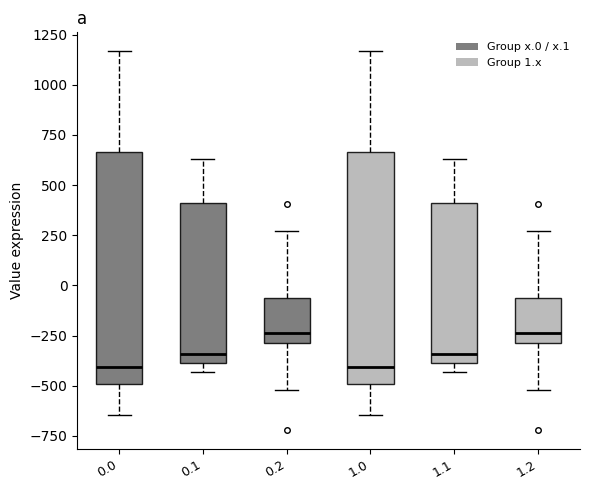

Reading left to right, transcribe this box plot: for each box, give where its median line is, the range the box spans, and where its two whiskers end, as read against the y-axis. The values are not printed on the chart, so give them approximately, as read against the axis.

0.0: median -400, box -500 to 650, whiskers -650 to 1150
0.1: median -350, box -400 to 400, whiskers -450 to 650
0.2: median -250, box -300 to -50, whiskers -500 to 250
1.0: median -400, box -500 to 650, whiskers -650 to 1150
1.1: median -350, box -400 to 400, whiskers -450 to 650
1.2: median -250, box -300 to -50, whiskers -500 to 250